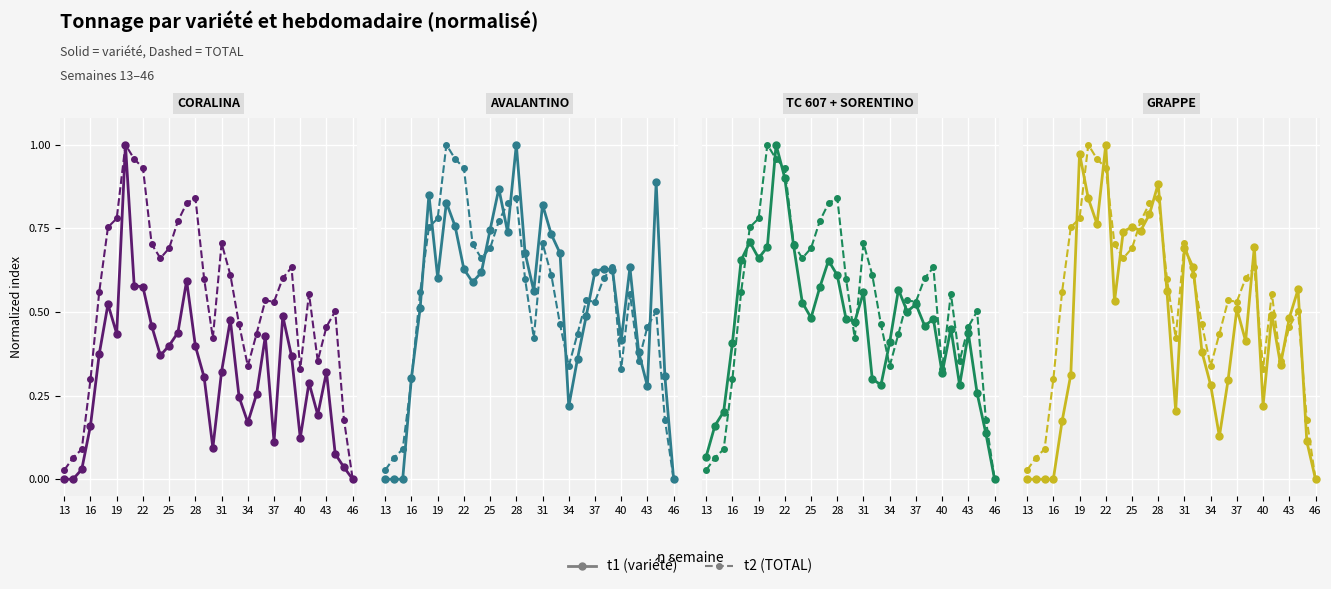

Which category has the lowest value across all series?

13